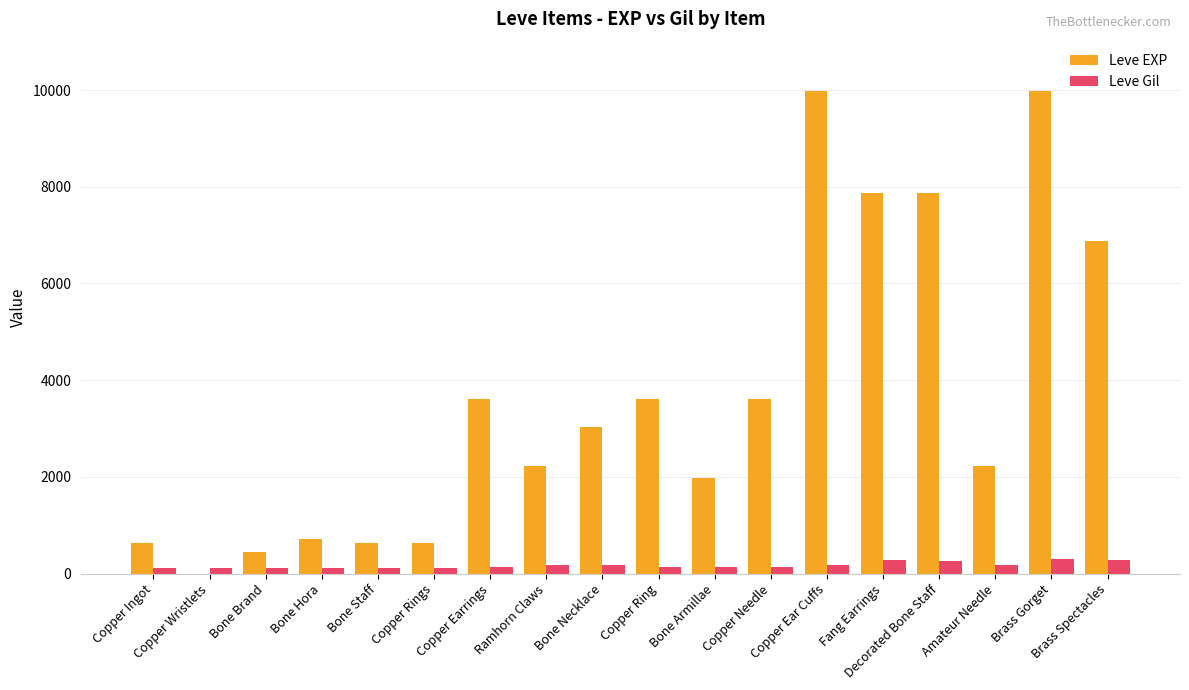

What is the greatest value displayed?

9990